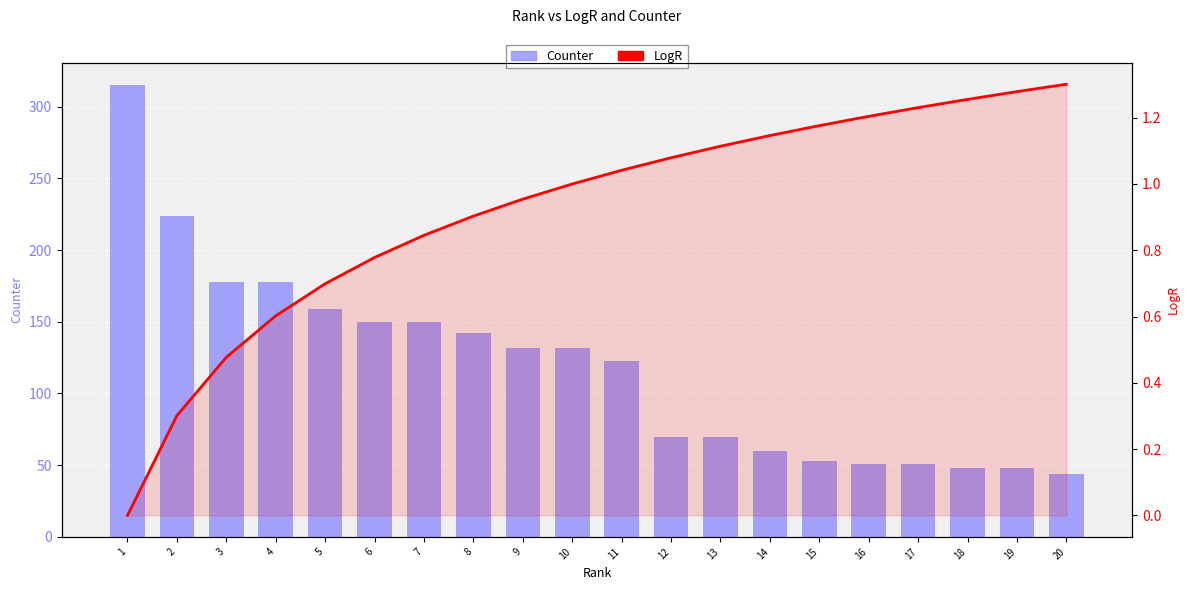

List the series in order of their overall mean, highest first.

Counter, LogR